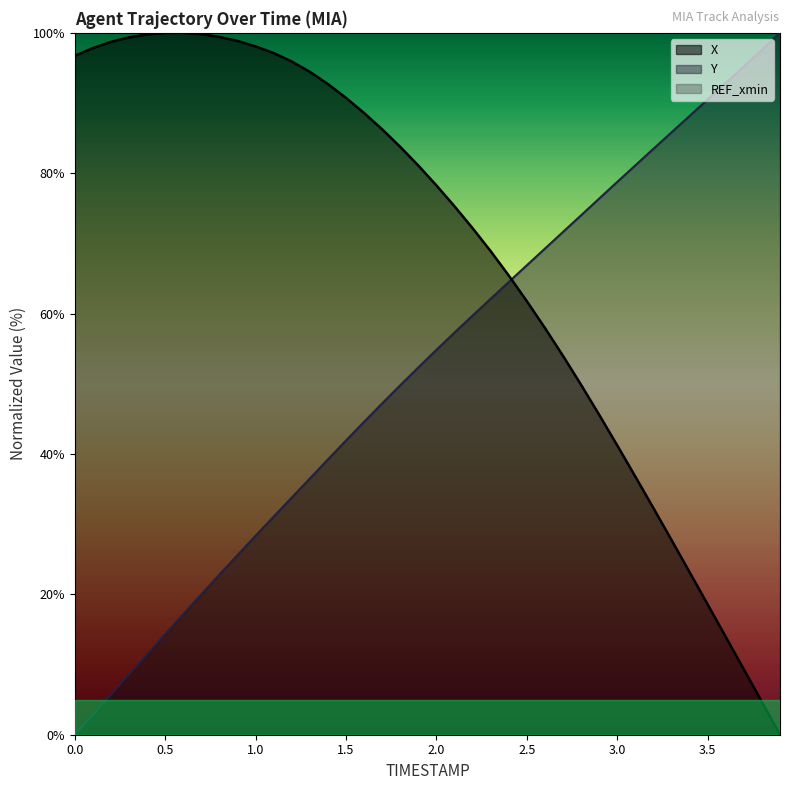

Reading right to left, what are all the values shown in this chart?

X: 3.9=0.0	3.8=4.7	3.7=9.3	3.6=13.9	3.5=18.6	3.4=23.2	3.3=27.7	3.2=32.3	3.1=36.8	3.0=41.2	2.9=45.6	2.8=49.8	2.7=54.0	2.6=58.0	2.5=61.8	2.4=65.4	2.3=68.9	2.2=72.2	2.1=75.3	2.0=78.3	1.9=81.1	1.8=83.8	1.7=86.3	1.6=88.6	1.5=90.7	1.4=92.7	1.3=94.4	1.2=95.9	1.1=97.1	1.0=98.1	0.9=98.8	0.8=99.4	0.7=99.8	0.6=100.0	0.5=100.0	0.4=99.8	0.3=99.4	0.2=98.7	0.1=97.8	0.0=96.7
Y: 3.9=100.0	3.8=97.6	3.7=95.2	3.6=92.8	3.5=90.5	3.4=88.2	3.3=85.8	3.2=83.5	3.1=81.1	3.0=78.8	2.9=76.4	2.8=74.0	2.7=71.6	2.6=69.3	2.5=66.9	2.4=64.5	2.3=62.1	2.2=59.7	2.1=57.3	2.0=54.8	1.9=52.3	1.8=49.8	1.7=47.2	1.6=44.6	1.5=41.9	1.4=39.2	1.3=36.5	1.2=33.8	1.1=31.1	1.0=28.4	0.9=25.6	0.8=22.8	0.7=20.0	0.6=17.2	0.5=14.3	0.4=11.5	0.3=8.6	0.2=5.7	0.1=2.8	0.0=0.0